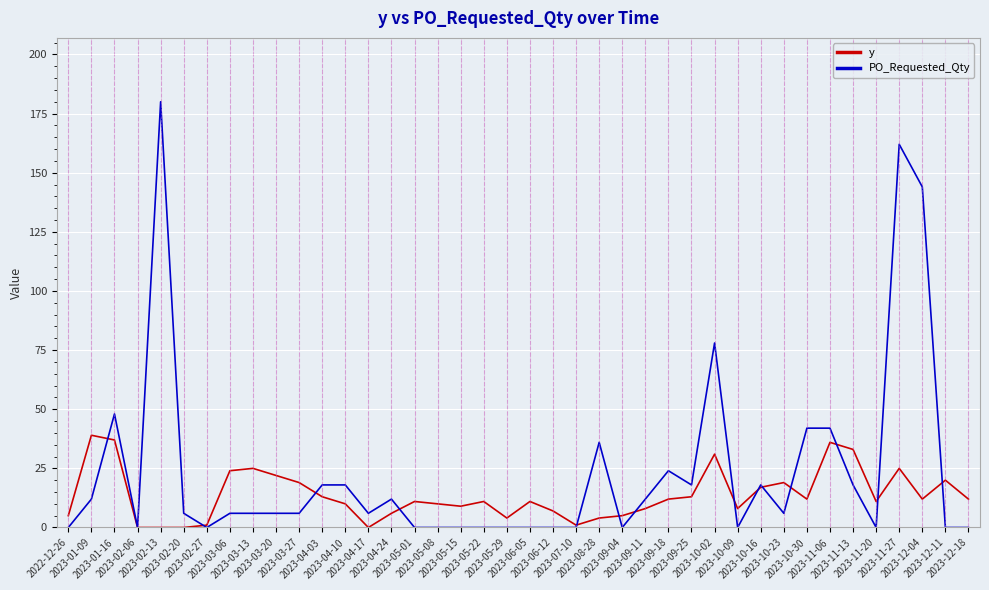

Reading left to right, transcribe all the data shown in this chart.

y: 2022-12-26=5	2023-01-09=39	2023-01-16=37	2023-02-06=0	2023-02-13=0	2023-02-20=0	2023-02-27=1	2023-03-06=24	2023-03-13=25	2023-03-20=22	2023-03-27=19	2023-04-03=13	2023-04-10=10	2023-04-17=0	2023-04-24=6	2023-05-01=11	2023-05-08=10	2023-05-15=9	2023-05-22=11	2023-05-29=4	2023-06-05=11	2023-06-12=7	2023-07-10=1	2023-08-28=4	2023-09-04=5	2023-09-11=8	2023-09-18=12	2023-09-25=13	2023-10-02=31	2023-10-09=8	2023-10-16=17	2023-10-23=19	2023-10-30=12	2023-11-06=36	2023-11-13=33	2023-11-20=11	2023-11-27=25	2023-12-04=12	2023-12-11=20	2023-12-18=12
PO_Requested_Qty: 2022-12-26=0	2023-01-09=12	2023-01-16=48	2023-02-06=0	2023-02-13=180	2023-02-20=6	2023-02-27=0	2023-03-06=6	2023-03-13=6	2023-03-20=6	2023-03-27=6	2023-04-03=18	2023-04-10=18	2023-04-17=6	2023-04-24=12	2023-05-01=0	2023-05-08=0	2023-05-15=0	2023-05-22=0	2023-05-29=0	2023-06-05=0	2023-06-12=0	2023-07-10=0	2023-08-28=36	2023-09-04=0	2023-09-11=12	2023-09-18=24	2023-09-25=18	2023-10-02=78	2023-10-09=0	2023-10-16=18	2023-10-23=6	2023-10-30=42	2023-11-06=42	2023-11-13=18	2023-11-20=0	2023-11-27=162	2023-12-04=144	2023-12-11=0	2023-12-18=0